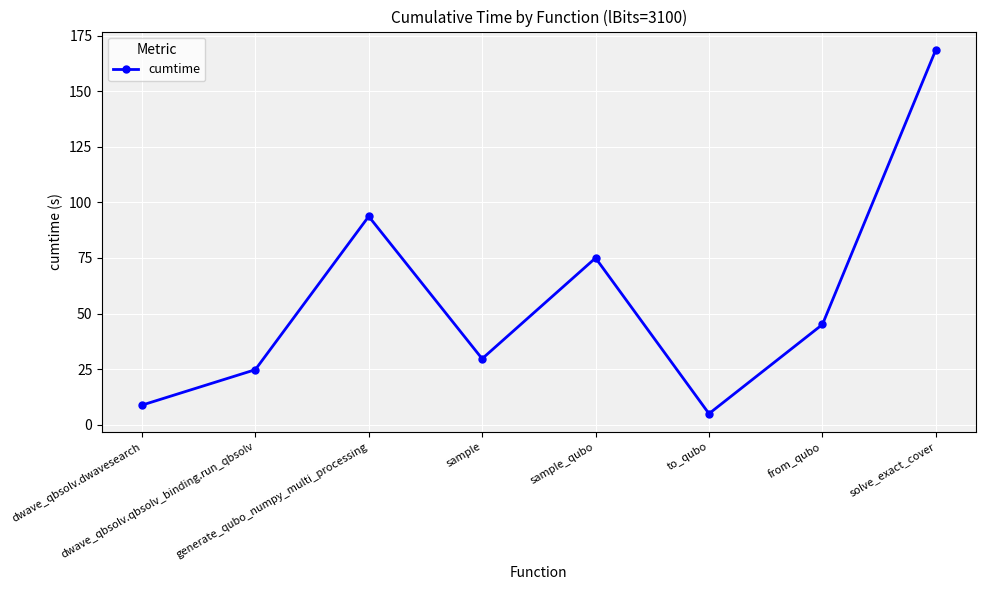

How many data points does each series have?

8